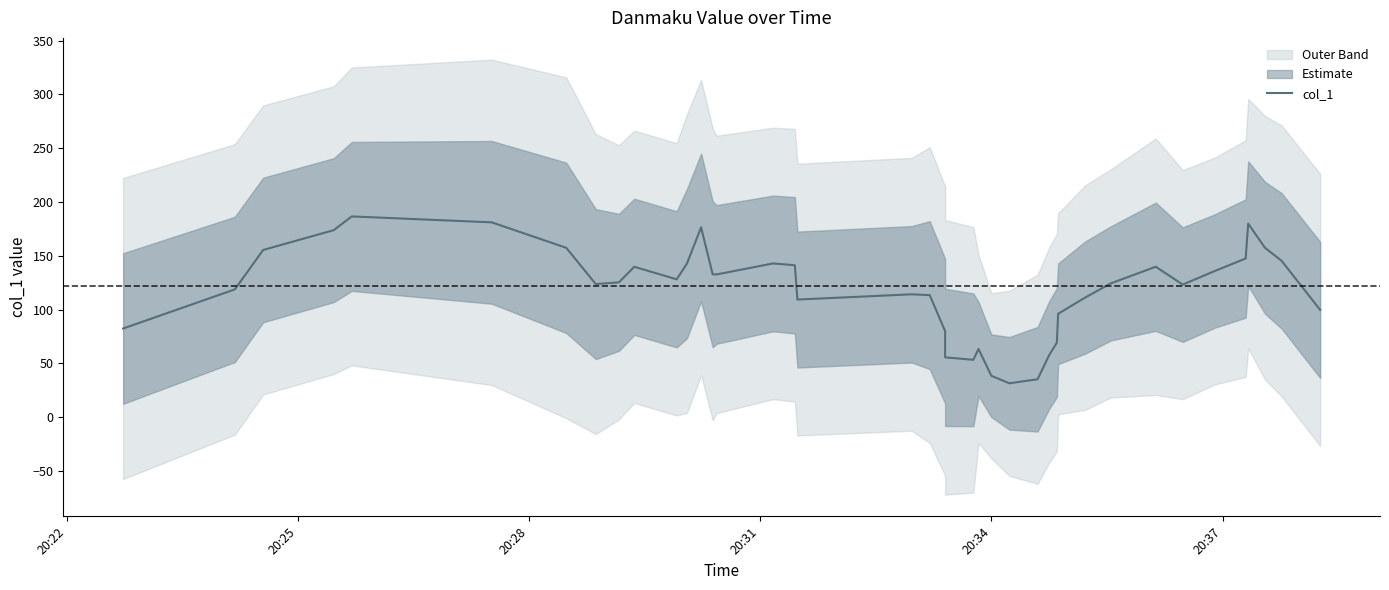

How many interior local peaks (higher than both neighbors) does the data have?

8